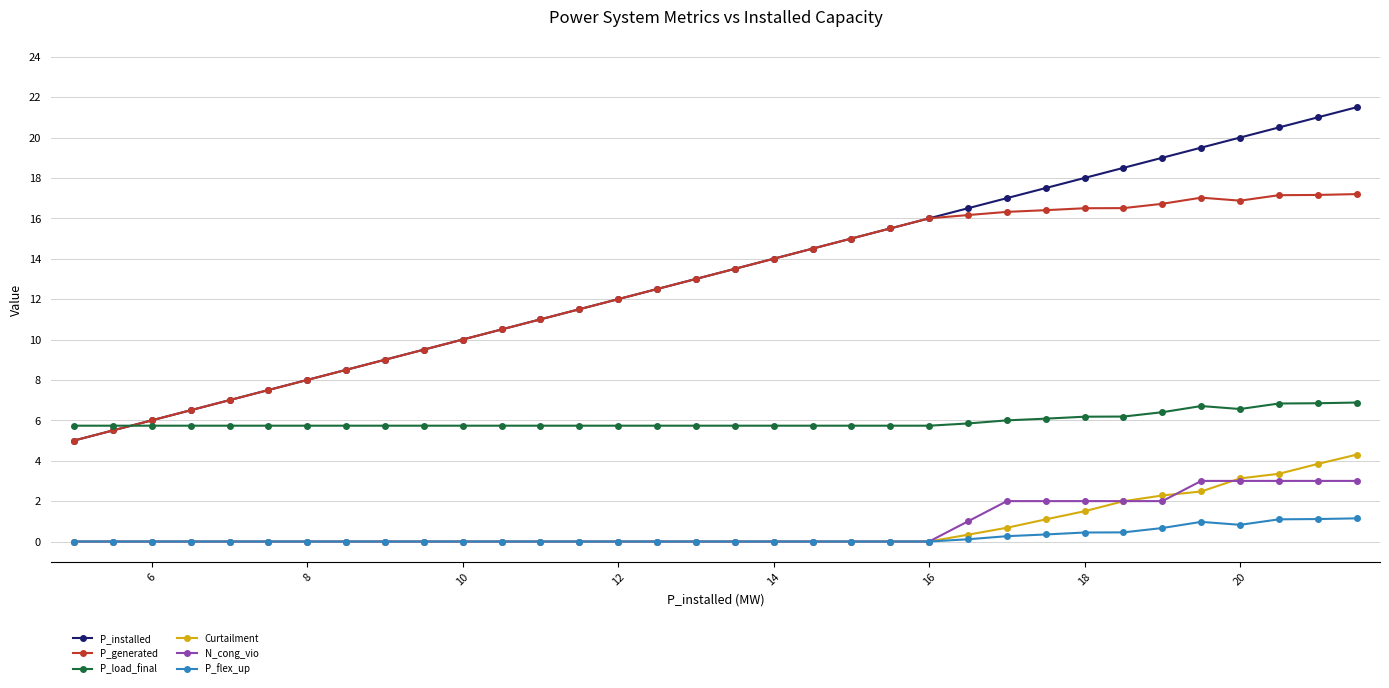

What is the lowest value of the P_load_final series?

5.7